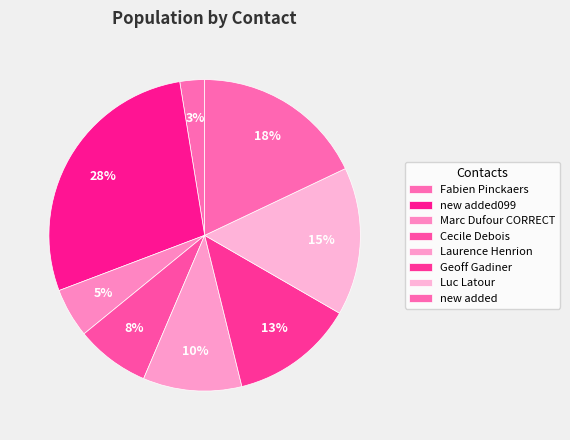

To the nearest percent, what is the difference between the largest and smallest slice percentages?

26%